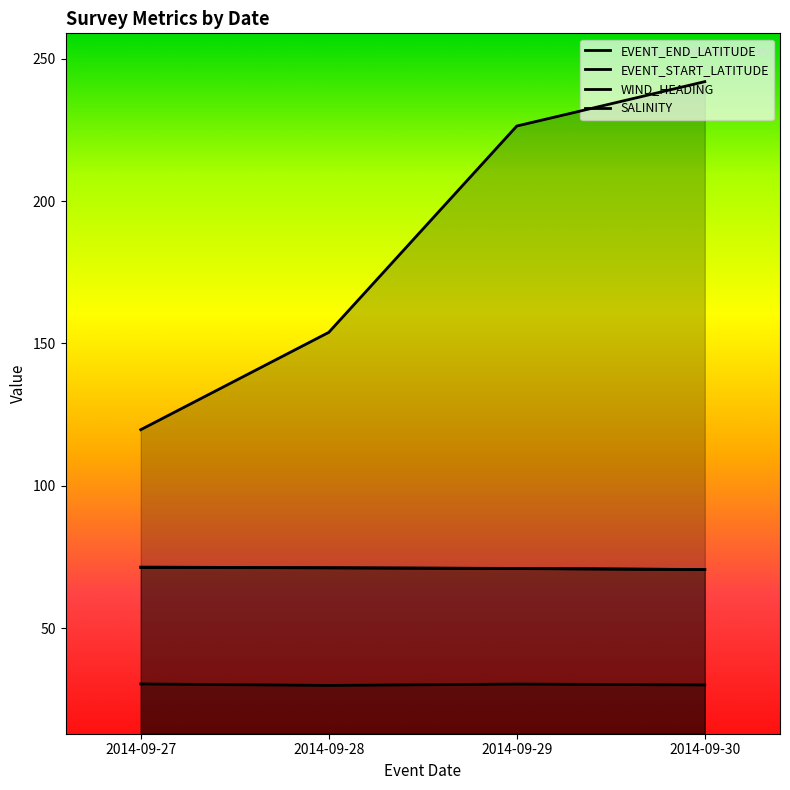

Reading left to right, what are all the values shown in this chart?

EVENT_END_LATITUDE: 2014-09-27=71.4	2014-09-28=71.2	2014-09-29=71.0	2014-09-30=70.6
EVENT_START_LATITUDE: 2014-09-27=71.3	2014-09-28=71.2	2014-09-29=70.9	2014-09-30=70.5
WIND_HEADING: 2014-09-27=119.7	2014-09-28=153.9	2014-09-29=226.4	2014-09-30=242.0
SALINITY: 2014-09-27=30.4	2014-09-28=29.8	2014-09-29=30.3	2014-09-30=30.0